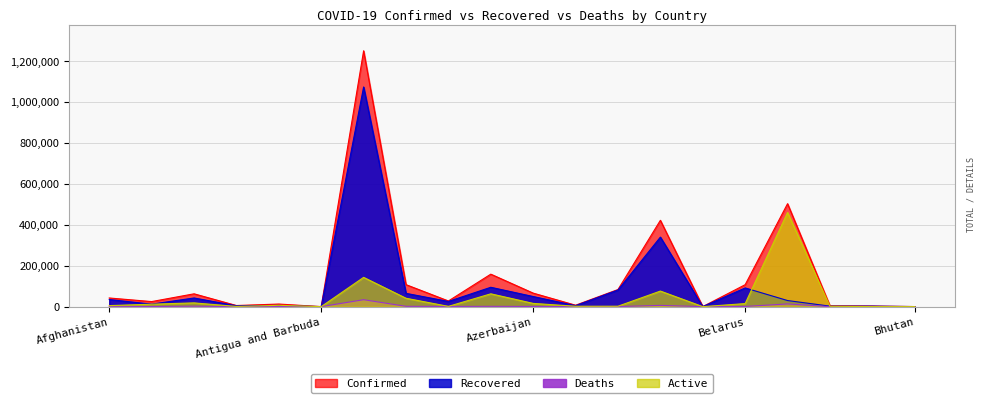

Is it true that Confirmed equals 73561 at Belarus?

False